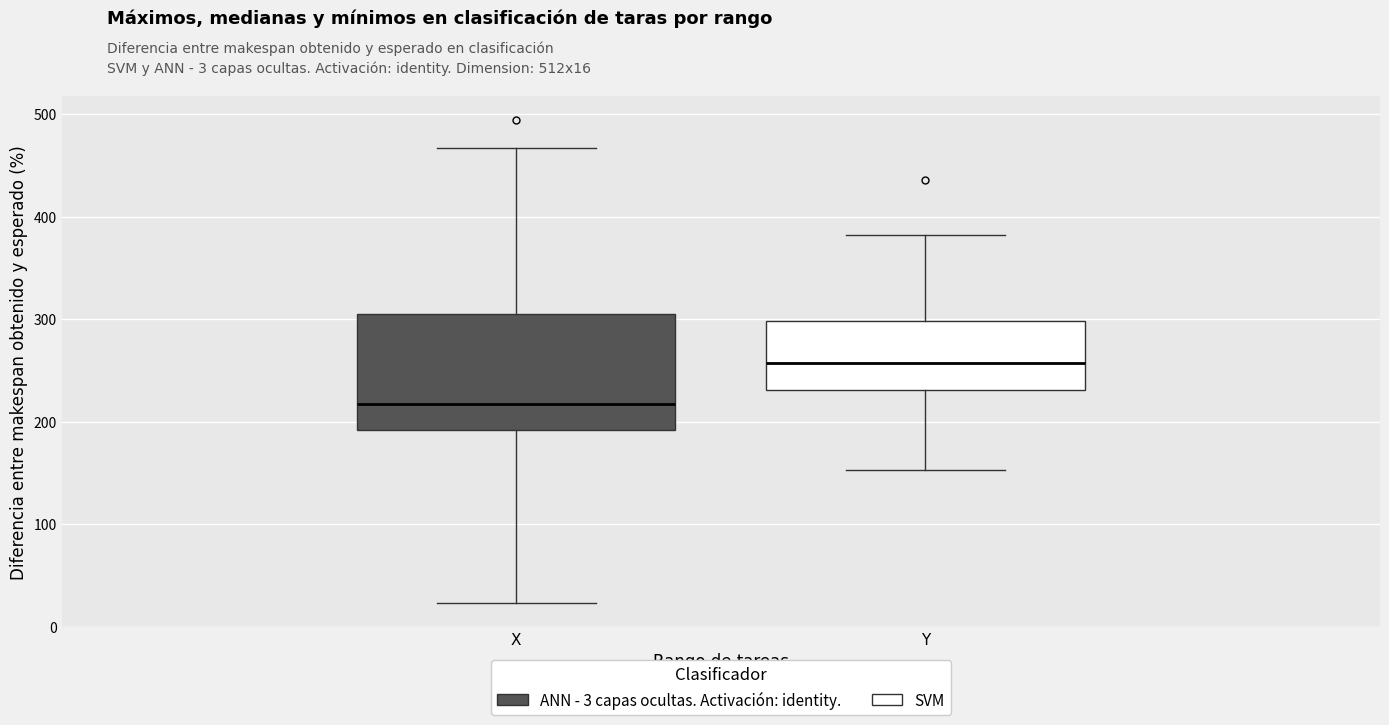

Reading left to right, transcribe this box plot: for each box, give where its median line is, the range the box spans, and where its two whiskers end, as read against the y-axis. The values are not printed on the chart, so give them approximately, as read against the axis.

X: median 220, box 190 to 310, whiskers 20 to 470
Y: median 260, box 230 to 300, whiskers 150 to 380